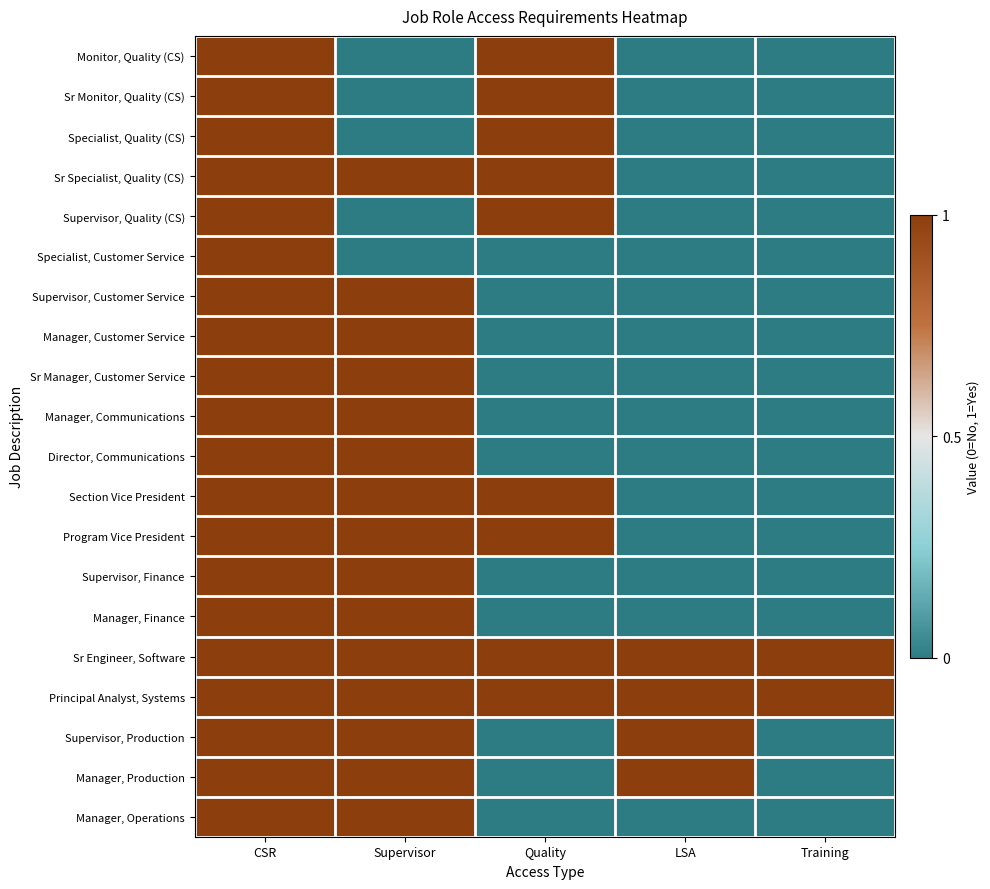

Reading left to right, extract all data points from this chart.

Monitor, Quality (CS): CSR=1	Supervisor=0	Quality=1	LSA=0	Training=0
Sr Monitor, Quality (CS): CSR=1	Supervisor=0	Quality=1	LSA=0	Training=0
Specialist, Quality (CS): CSR=1	Supervisor=0	Quality=1	LSA=0	Training=0
Sr Specialist, Quality (CS): CSR=1	Supervisor=1	Quality=1	LSA=0	Training=0
Supervisor, Quality (CS): CSR=1	Supervisor=0	Quality=1	LSA=0	Training=0
Specialist, Customer Service: CSR=1	Supervisor=0	Quality=0	LSA=0	Training=0
Supervisor, Customer Service: CSR=1	Supervisor=1	Quality=0	LSA=0	Training=0
Manager, Customer Service: CSR=1	Supervisor=1	Quality=0	LSA=0	Training=0
Sr Manager, Customer Service: CSR=1	Supervisor=1	Quality=0	LSA=0	Training=0
Manager, Communications: CSR=1	Supervisor=1	Quality=0	LSA=0	Training=0
Director, Communications: CSR=1	Supervisor=1	Quality=0	LSA=0	Training=0
Section Vice President: CSR=1	Supervisor=1	Quality=1	LSA=0	Training=0
Program Vice President: CSR=1	Supervisor=1	Quality=1	LSA=0	Training=0
Supervisor, Finance: CSR=1	Supervisor=1	Quality=0	LSA=0	Training=0
Manager, Finance: CSR=1	Supervisor=1	Quality=0	LSA=0	Training=0
Sr Engineer, Software: CSR=1	Supervisor=1	Quality=1	LSA=1	Training=1
Principal Analyst, Systems: CSR=1	Supervisor=1	Quality=1	LSA=1	Training=1
Supervisor, Production: CSR=1	Supervisor=1	Quality=0	LSA=1	Training=0
Manager, Production: CSR=1	Supervisor=1	Quality=0	LSA=1	Training=0
Manager, Operations: CSR=1	Supervisor=1	Quality=0	LSA=0	Training=0